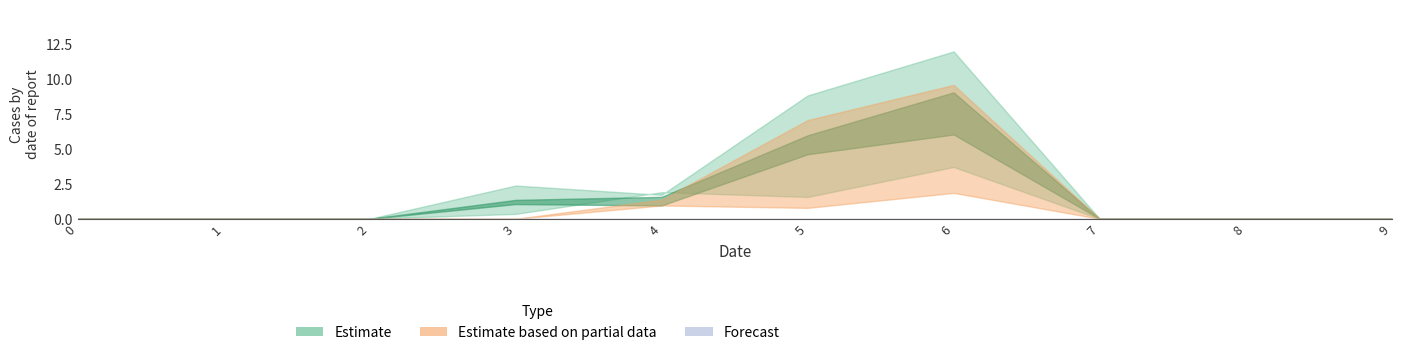

Between 4 and 7, which is larger?

4